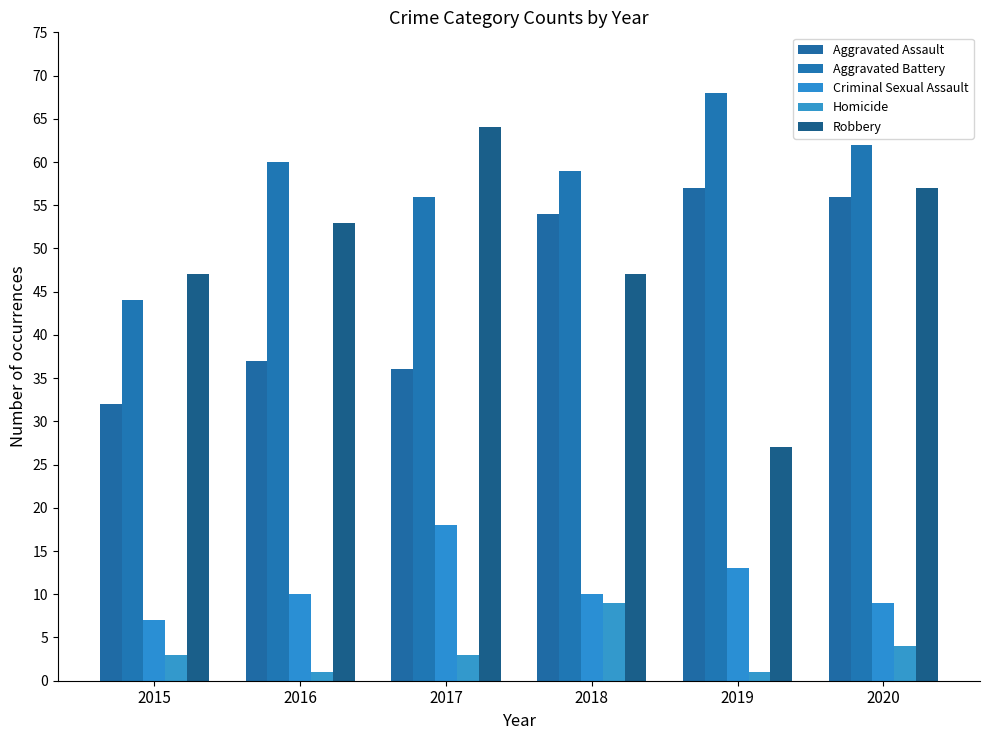

The value of Aggravated Battery at 2017 is 56. True or false?

True